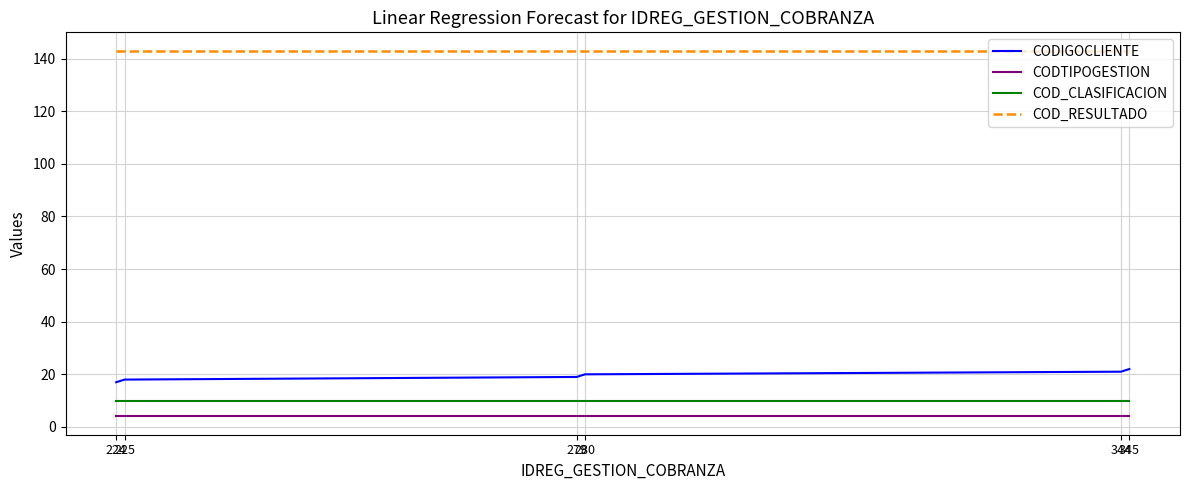

Is the value of COD_CLASIFICACION at 280 greater than the value of CODIGOCLIENTE at 279?

No